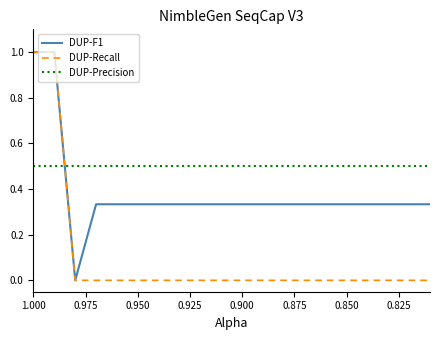

What is the total value across all series at 0.850?

0.8